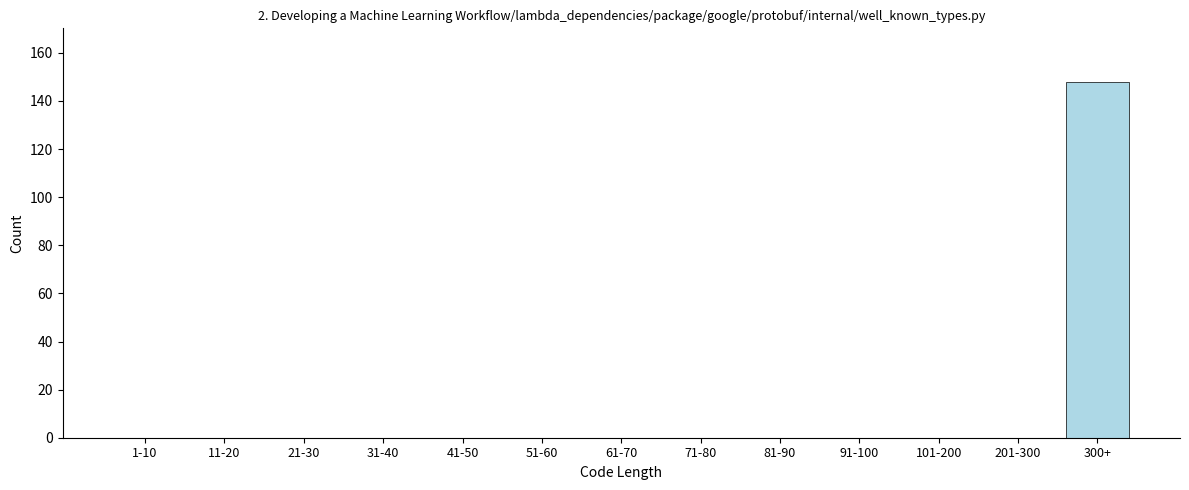

Reading right to left, transcribe all the data shown in this chart.

300+=148	201-300=0	101-200=0	91-100=0	81-90=0	71-80=0	61-70=0	51-60=0	41-50=0	31-40=0	21-30=0	11-20=0	1-10=0